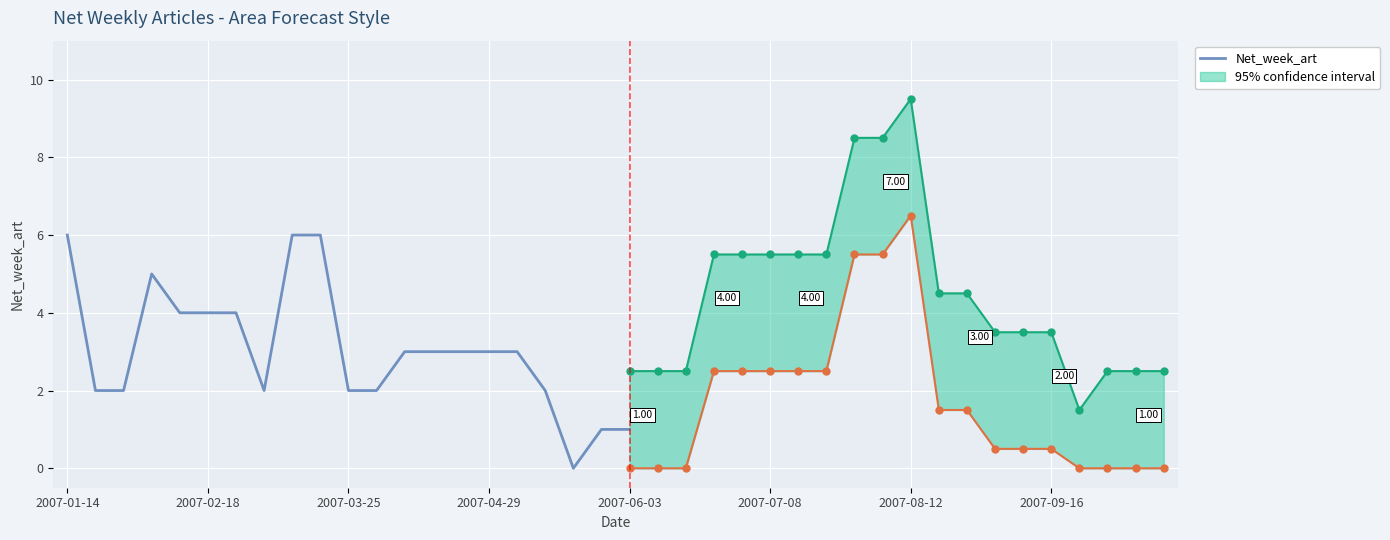

Which category has the lowest value across all series?

18